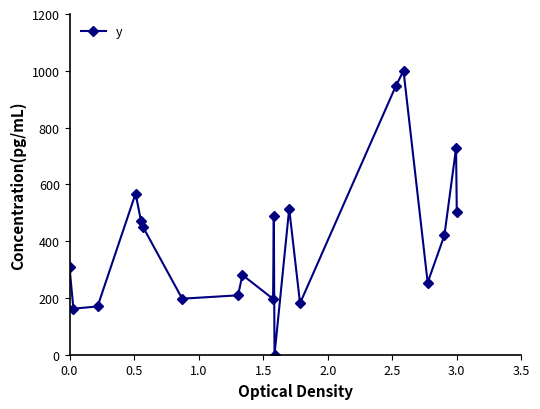

How many series are shown in this chart?

1